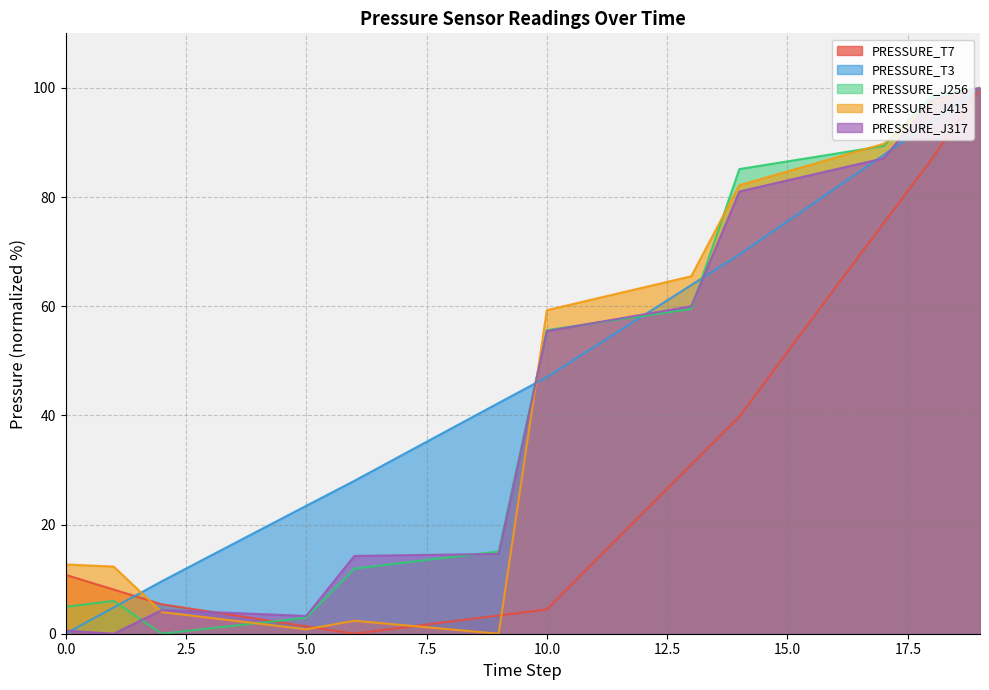

Reading left to right, what are all the values shown in this chart?

PRESSURE_T7: 10.8	8.1	5.4	4.0	2.7	1.4	0.0	1.1	2.2	3.3	4.4	13.3	22.2	31.0	39.8	51.6	63.5	75.2	87.0	100.0
PRESSURE_T3: 0.0	4.8	9.6	14.2	18.8	23.4	28.0	32.8	37.5	42.3	47.0	52.6	58.3	63.9	69.5	75.6	81.7	87.7	93.8	100.0
PRESSURE_J256: 4.9	6.0	0.0	1.0	2.0	2.9	11.9	13.0	14.0	15.1	55.6	56.9	58.2	59.5	85.1	86.5	88.0	89.4	98.6	100.0
PRESSURE_J415: 12.7	12.3	4.0	2.9	1.9	0.8	2.4	1.6	0.8	0.0	59.3	61.4	63.4	65.5	82.2	84.7	87.2	89.8	97.3	100.0
PRESSURE_J317: 0.6	0.0	4.3	4.0	3.6	3.3	14.2	14.4	14.5	14.6	55.5	57.0	58.5	60.0	81.0	83.1	85.1	87.1	97.8	100.0